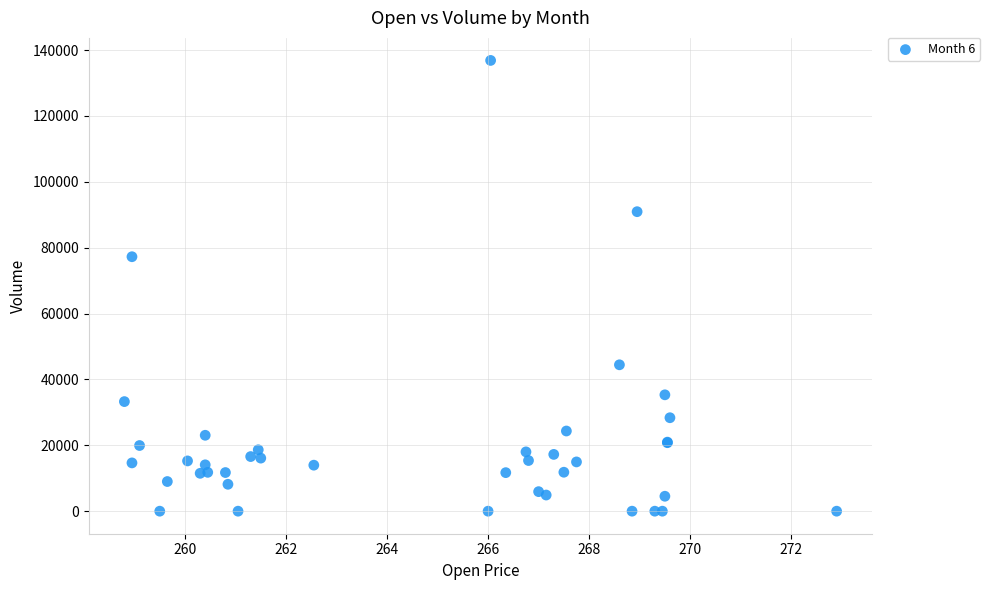

What Y value in the scatter plot is closest to 68426?

77255